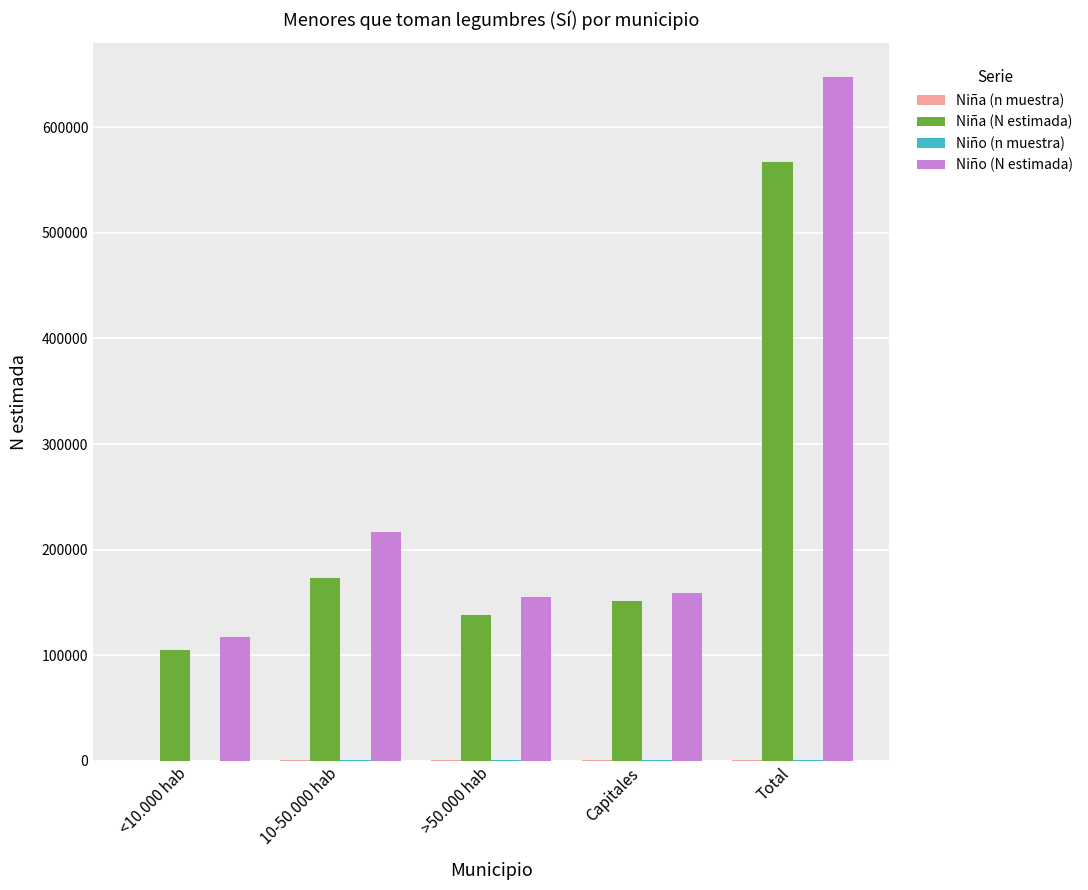

At which category is the sum across all series the highest?

Total